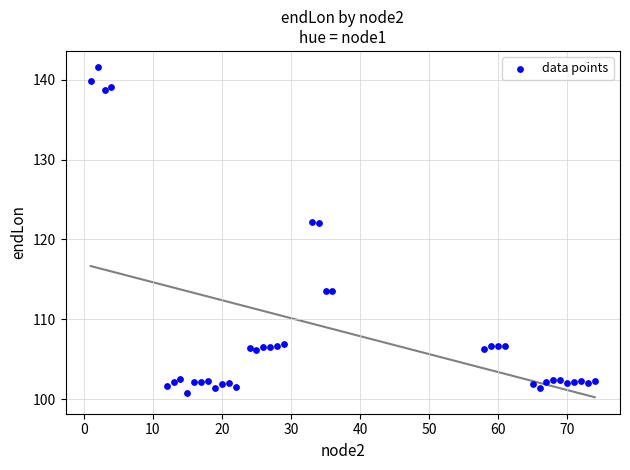

What is the range of X values (max minus min)?

73.0